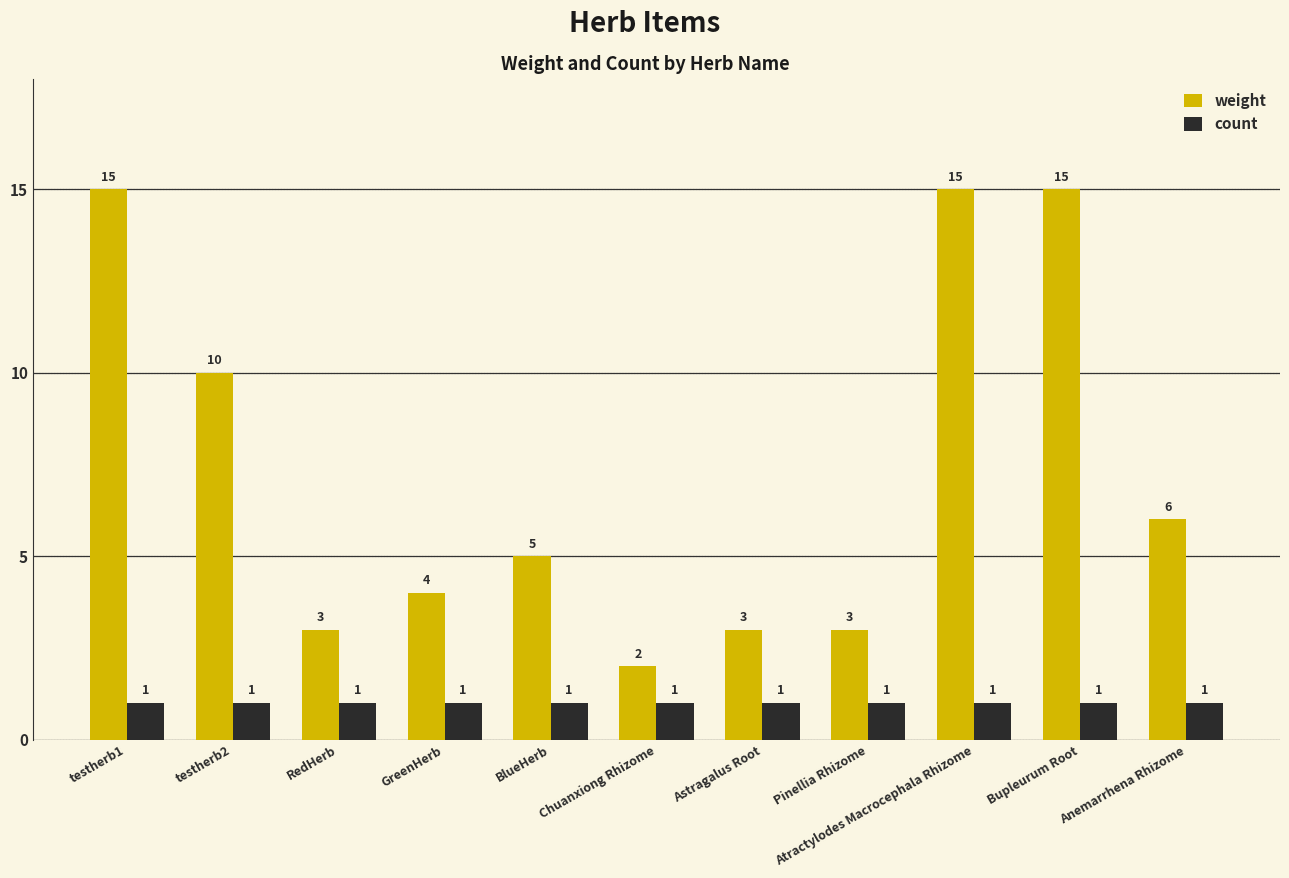

What are all the series names shown in the legend?

weight, count